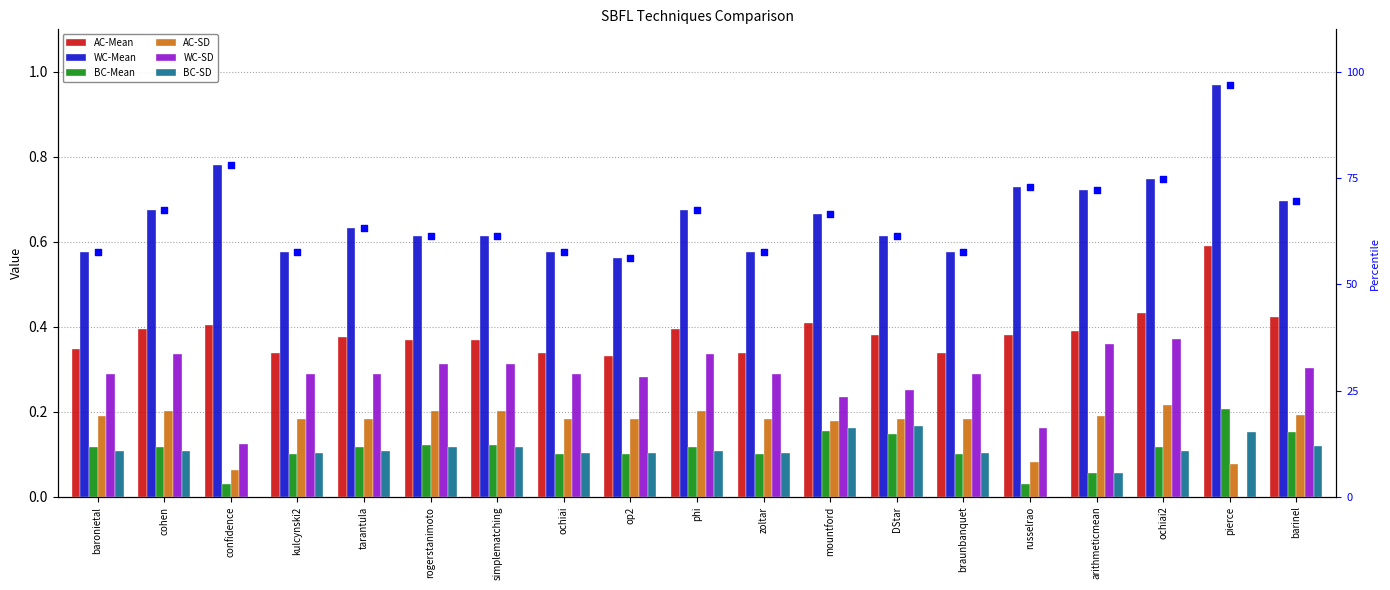

At which category is the sum across all series the highest?

pierce